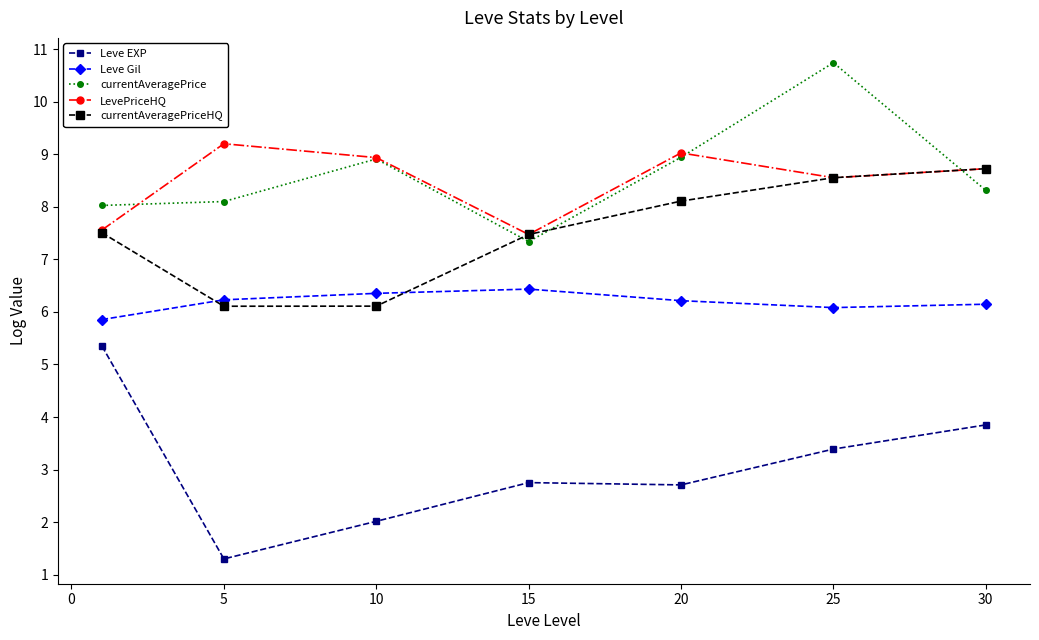

What is the lowest value of the Leve EXP series?

1.3